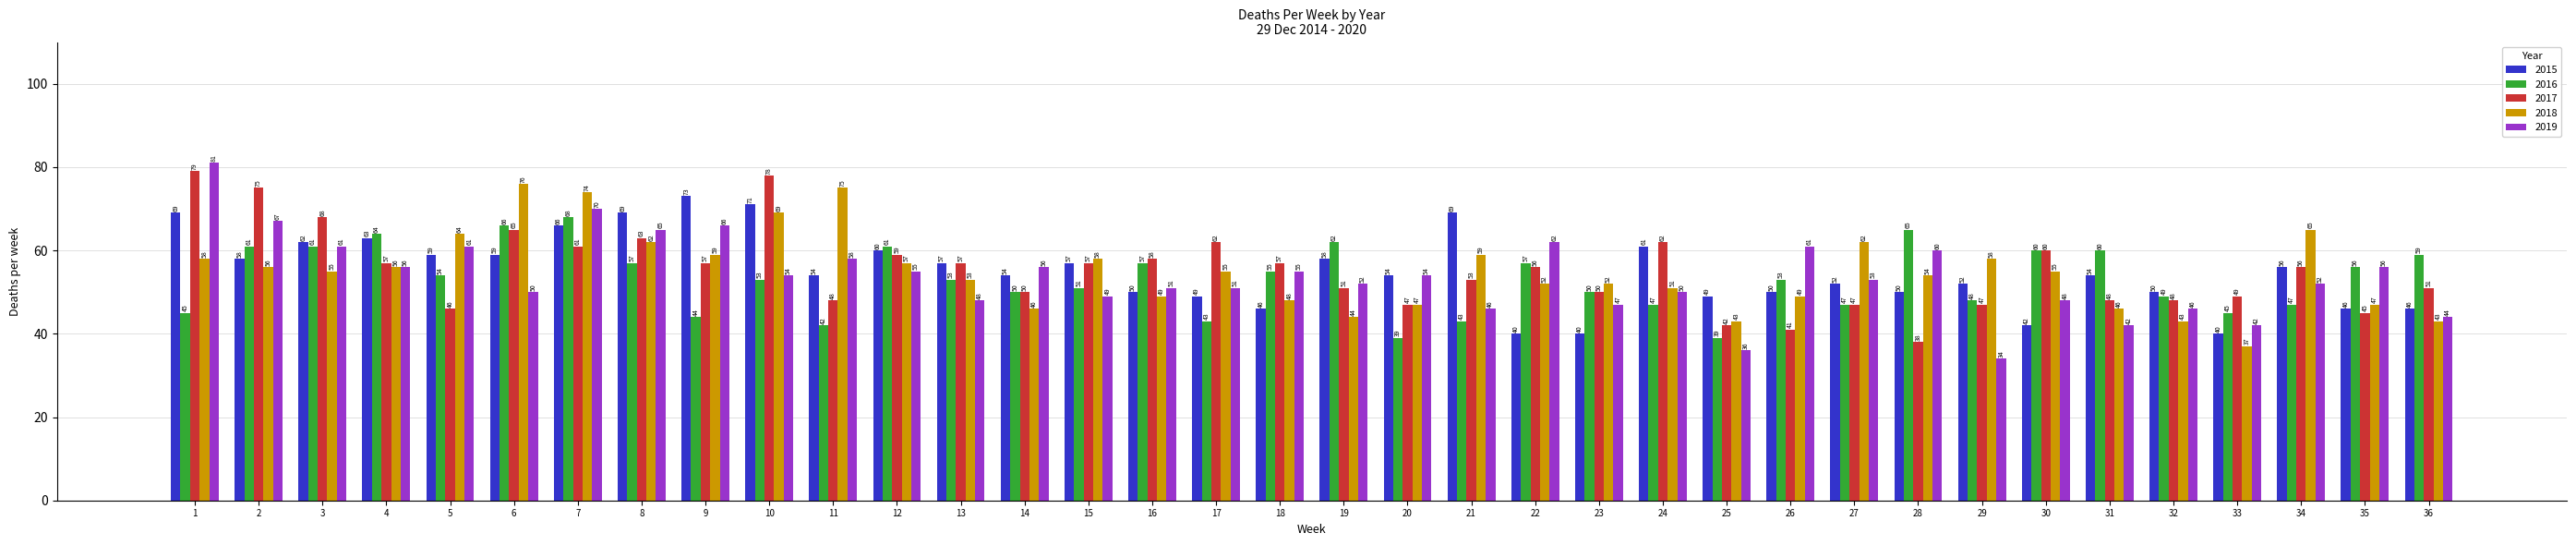

At how many categories does at least one series exceed 71?

7